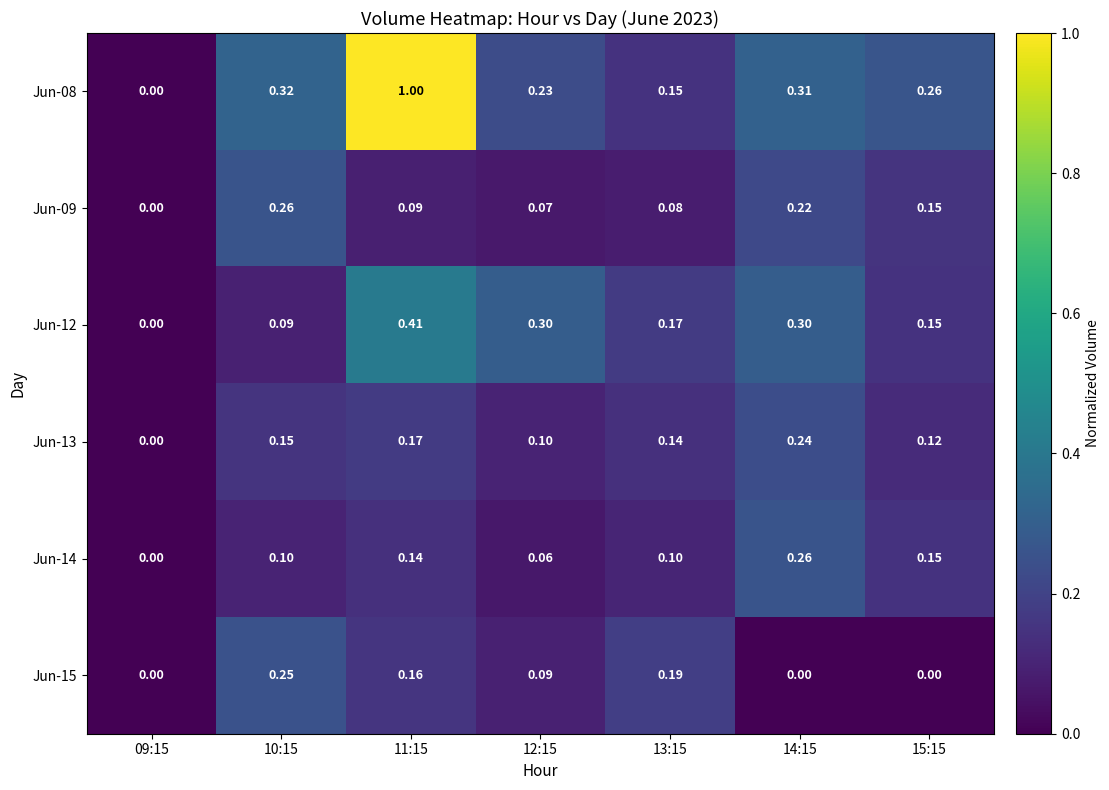

Is the value of Jun-14 at 12:15 greater than the value of Jun-12 at 10:15?

No